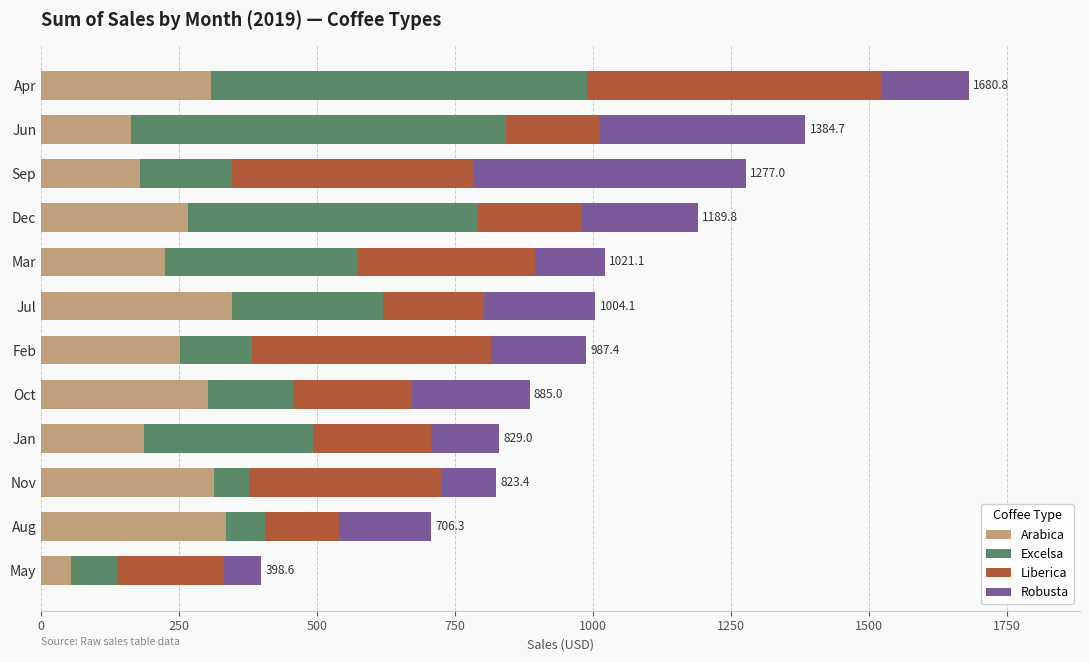

What is the total value across all series at Jan?

829.0